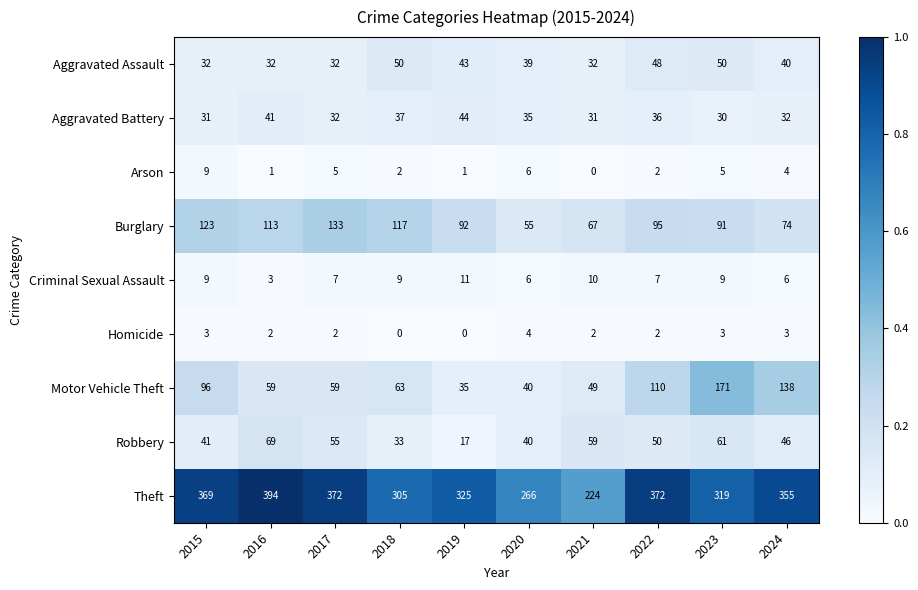

True or false: Theft has a value of 110 at 2015.

False